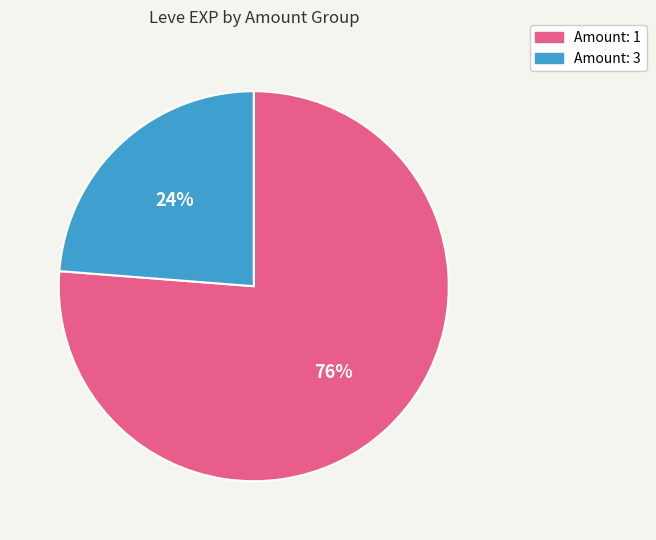

To the nearest percent, what is the difference between the largest and smallest slice percentages?

52%